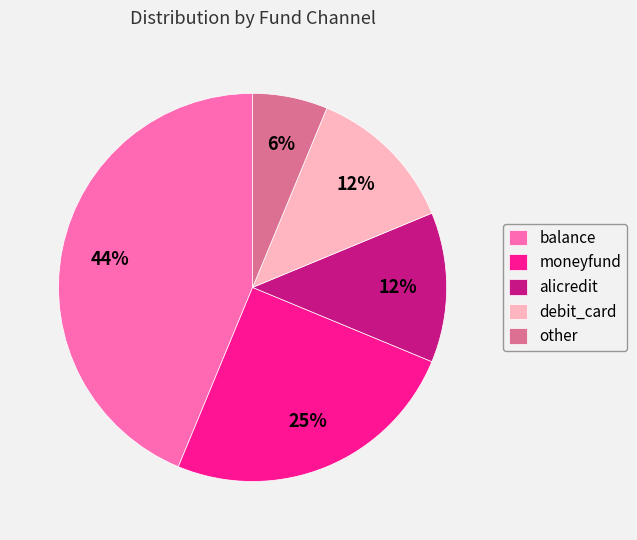

Does any single category account for the majority?

No